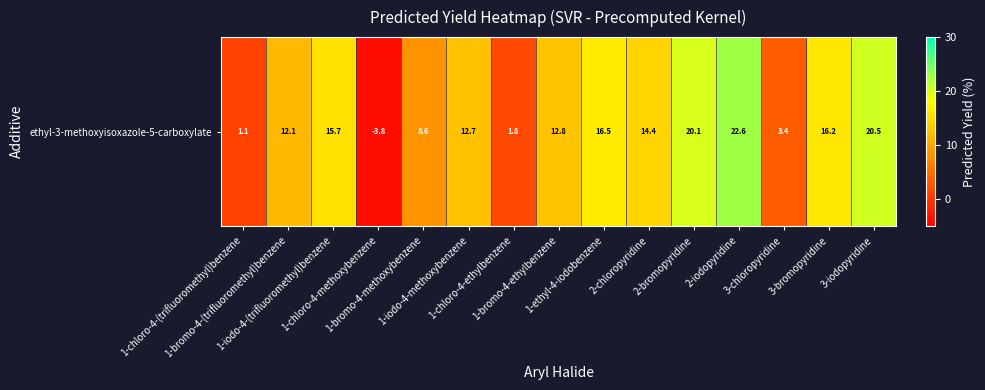

Which label corresponds to the largest value in the chart?

2-iodopyridine